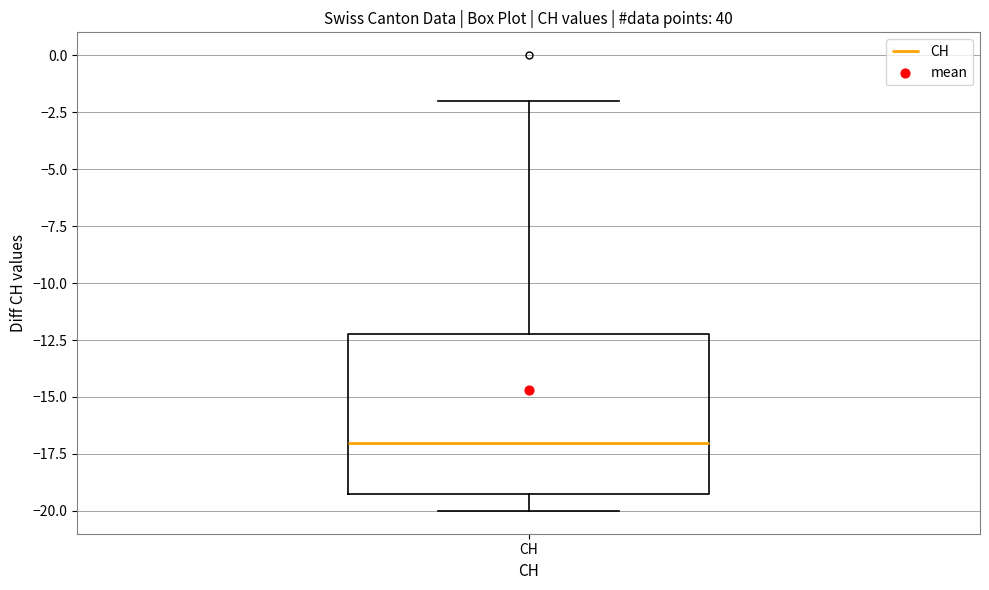

Where does the median line of the box for CH sit on the y-axis? The values are not printed on the chart, so give them approximately, as read against the axis.

-17